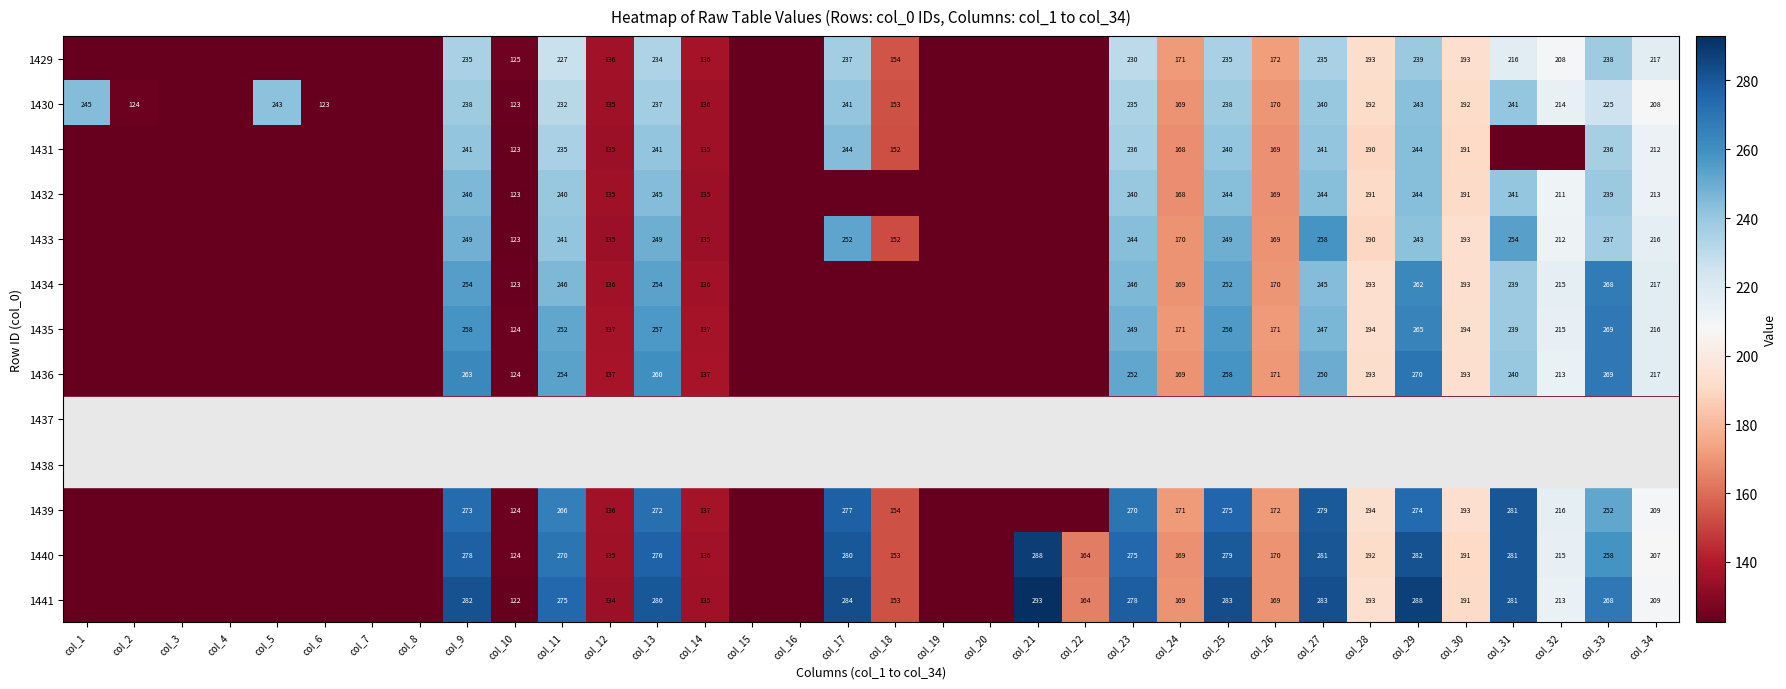

True or false: 1435 has a value of 74 at col_9.

False